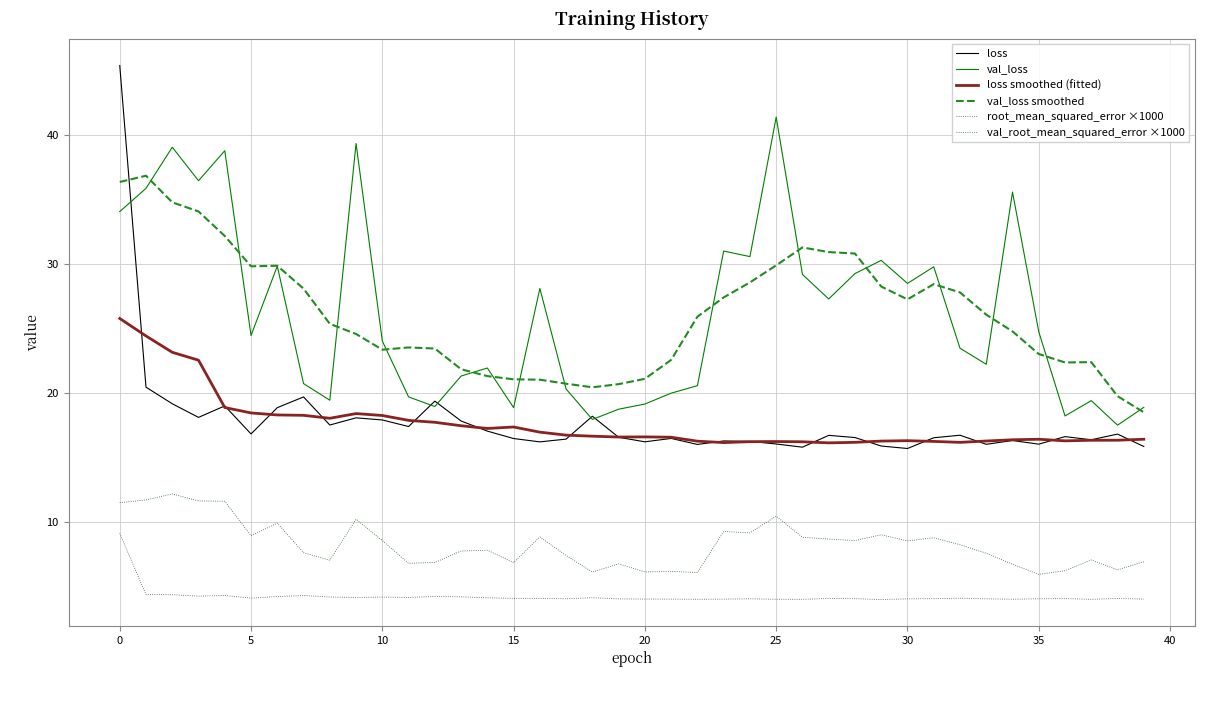

True or false: val_loss smoothed and val_root_mean_squared_error ×1000 intersect in this chart.

False